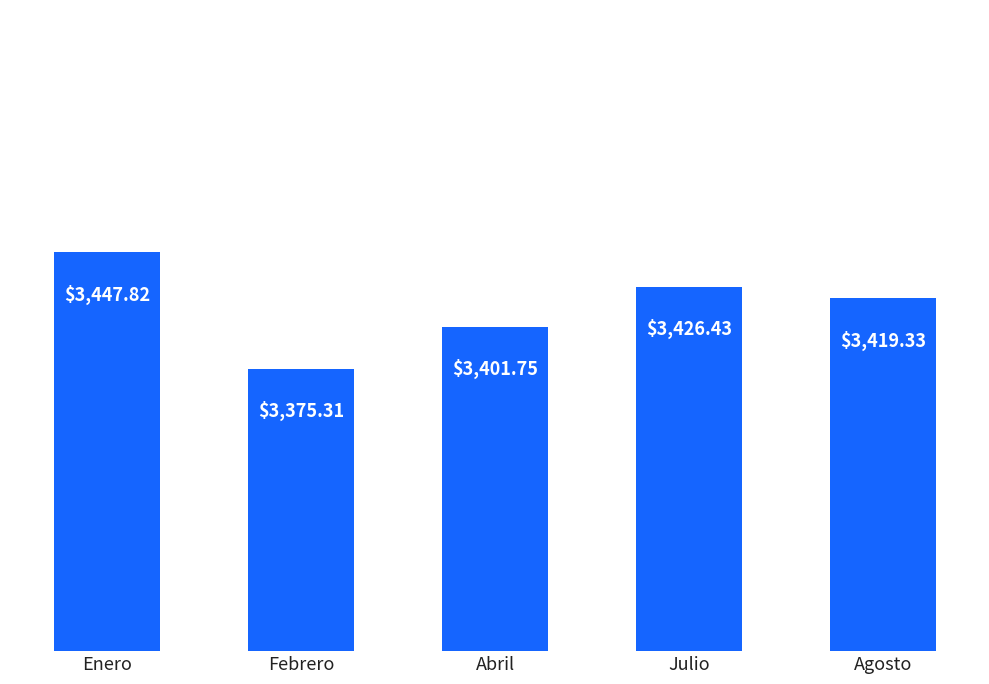

What is the value of the 5th bar from the left?

3419.3